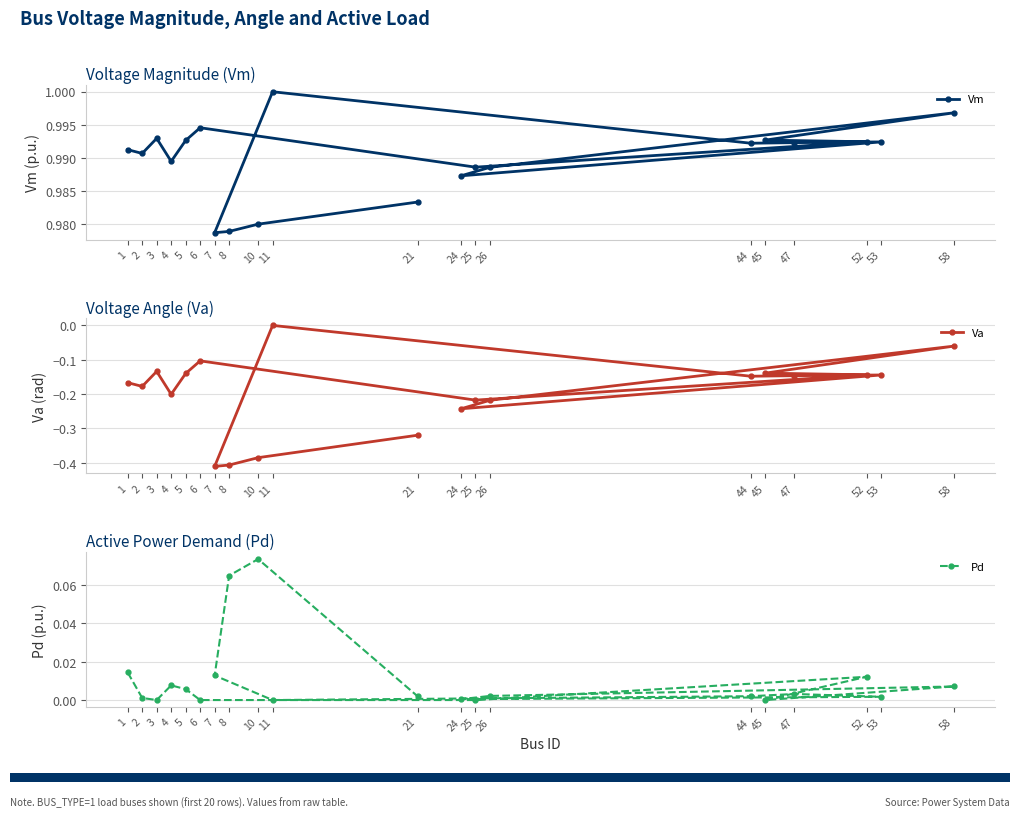

Reading right to left, list all the values displayed in this chart.

Vm: 21=1.0	10=1.0	8=1.0	7=1.0	11=1.0	44=1.0	47=1.0	53=1.0	24=1.0	26=1.0	58=1.0	45=1.0	52=1.0	25=1.0	6=1.0	5=1.0	4=1.0	3=1.0	2=1.0	1=1.0
Va: 21=-0.3	10=-0.4	8=-0.4	7=-0.4	11=0.0	44=-0.1	47=-0.1	53=-0.1	24=-0.2	26=-0.2	58=-0.1	45=-0.1	52=-0.1	25=-0.2	6=-0.1	5=-0.1	4=-0.2	3=-0.1	2=-0.2	1=-0.2
Pd: 21=0.0	10=0.1	8=0.1	7=0.0	11=0.0	44=0.0	47=0.0	53=0.0	24=0.0	26=0.0	58=0.0	45=0.0	52=0.0	25=0.0	6=0.0	5=0.0	4=0.0	3=0.0	2=0.0	1=0.0